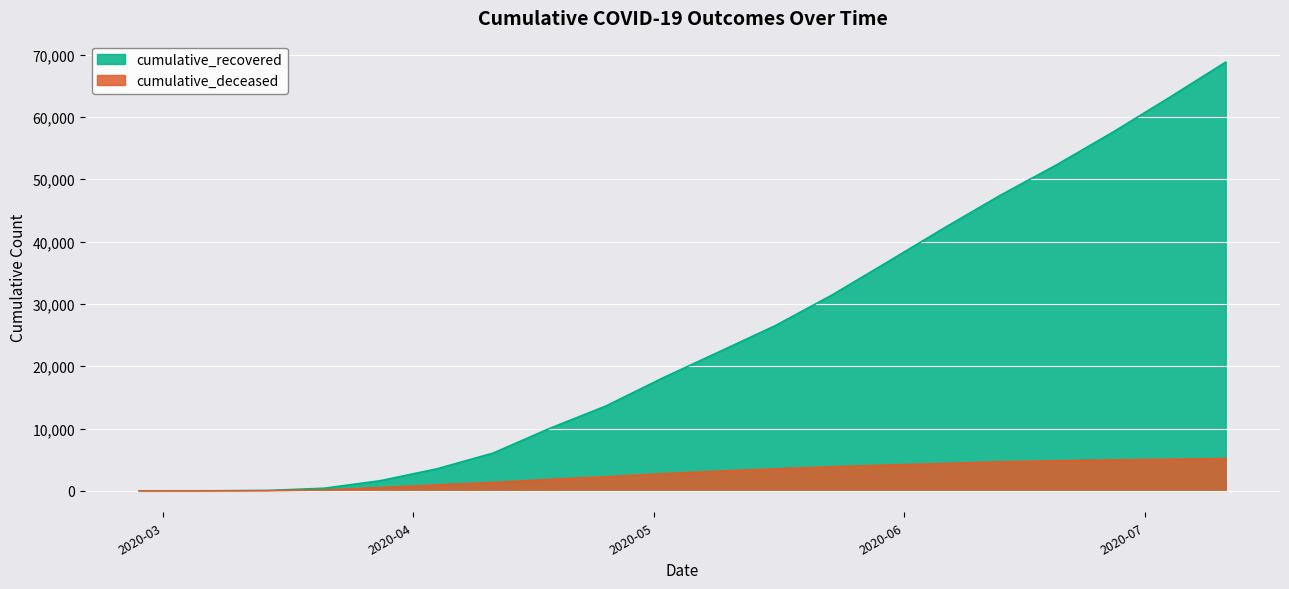

What is the spread (max minus min) of values at 2020-03-28?

1116